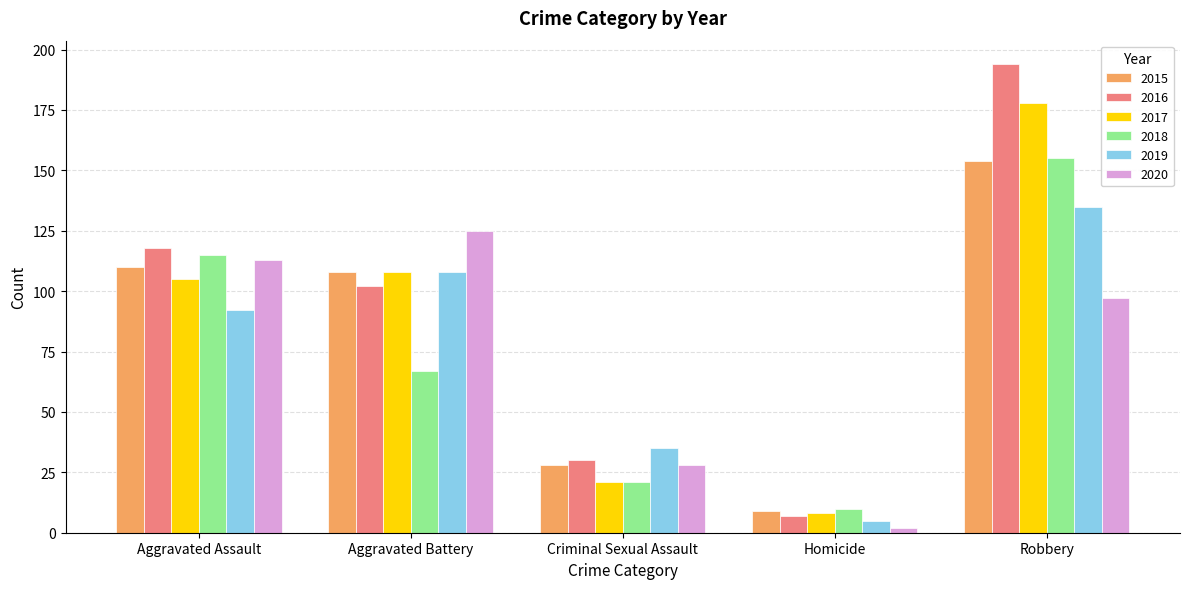

What are all the series names shown in the legend?

2015, 2016, 2017, 2018, 2019, 2020